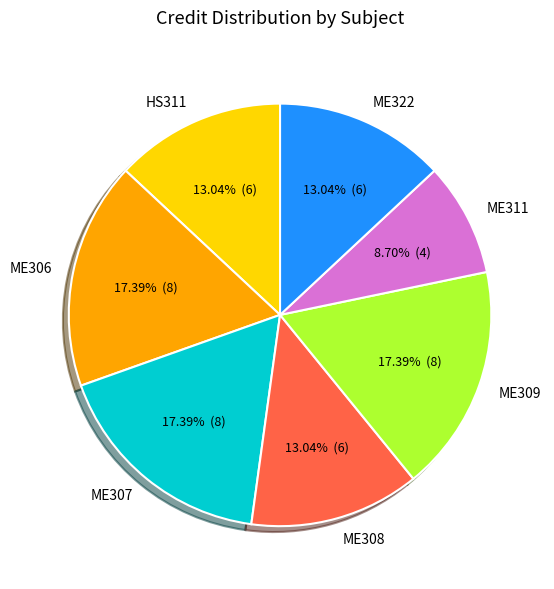

To the nearest percent, what portion does ME322 represent?

13%